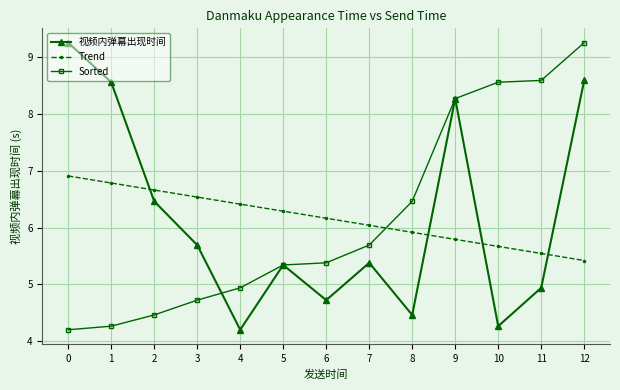

How many lines are shown in the chart?

3